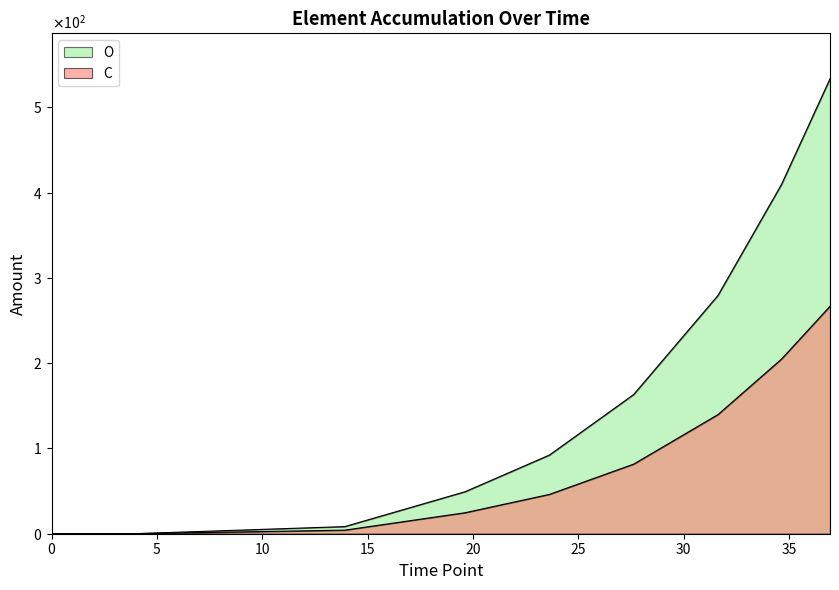

Is the value of C at 34.64638104888889 greater than the value of O at 4.031890083888889?

Yes